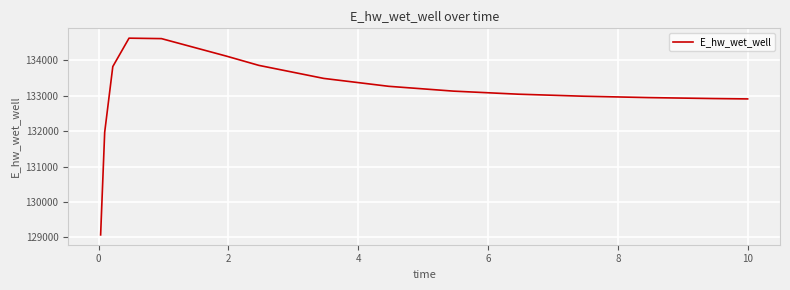

What is the smallest value displayed?

129070.3